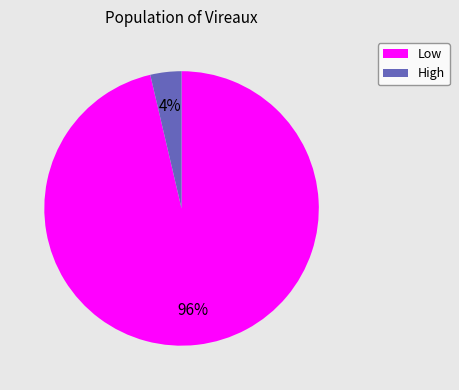

What percentage is the High slice, to the nearest percent?

4%